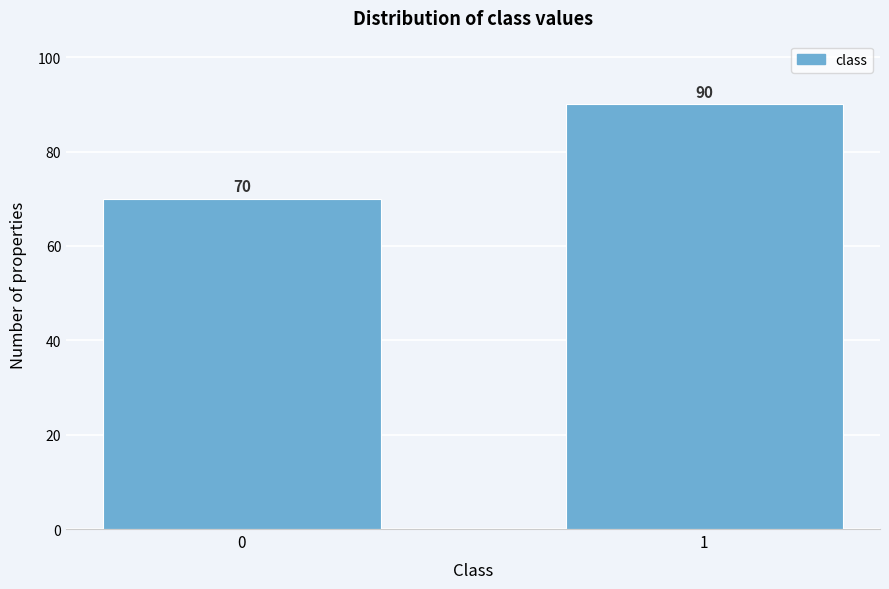

Reading left to right, list all the values displayed in this chart.

70	90